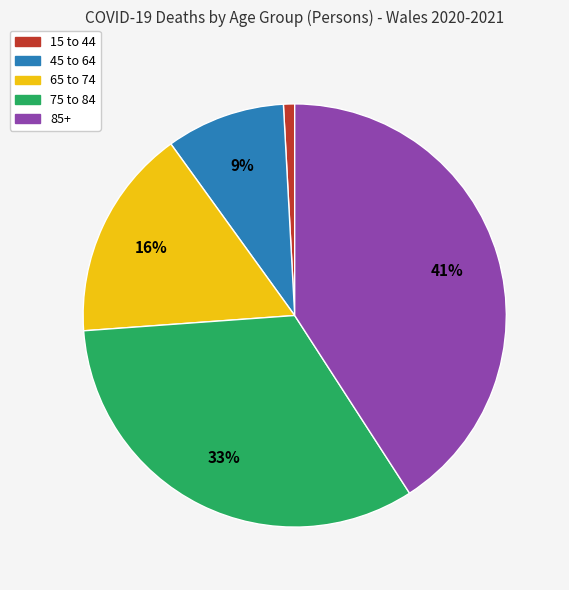

True or false: 75 to 84 accounts for 33% of the total.

True